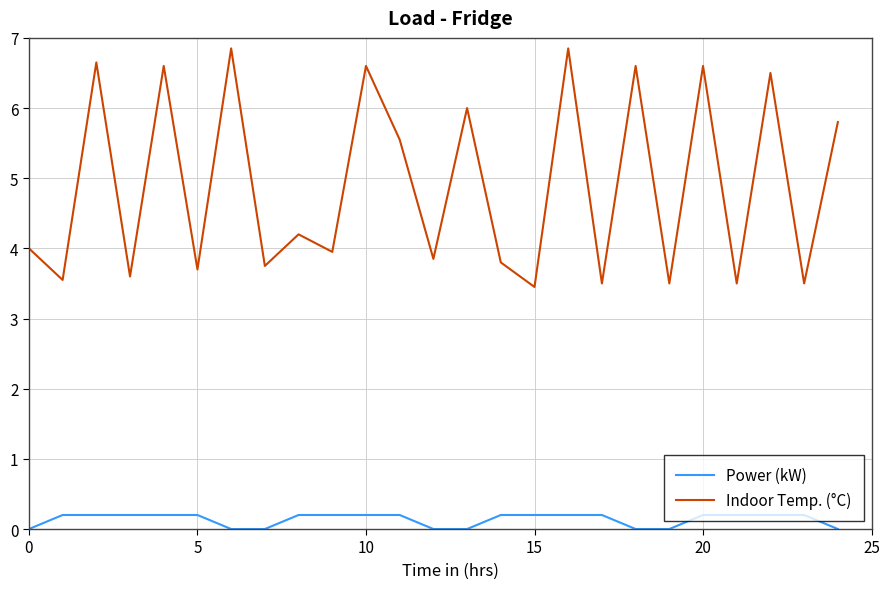

Which series has the largest total across all categories?

Indoor Temp. (°C)